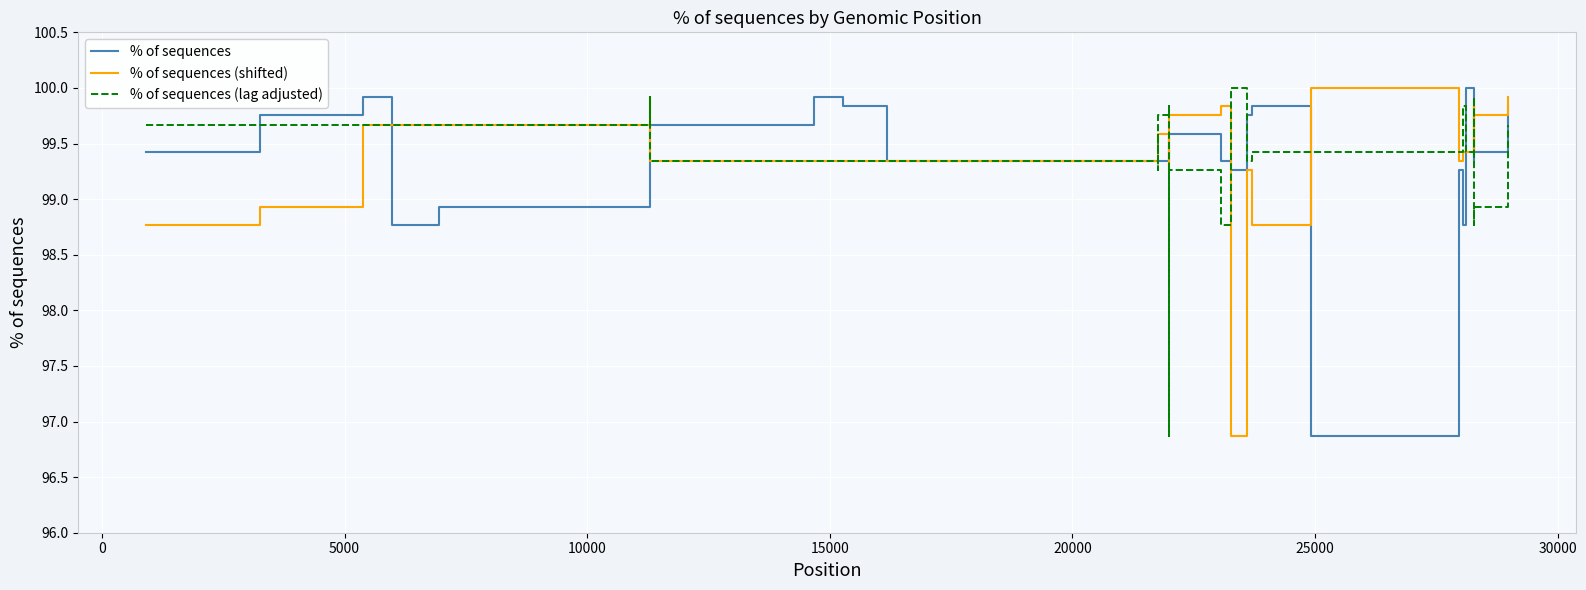

What is the maximum value shown in the chart?

100.0